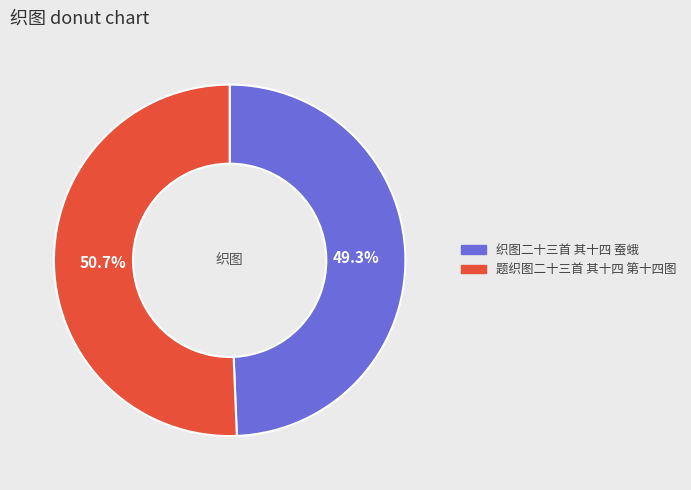

To the nearest percent, what is the average slice percentage?

50%